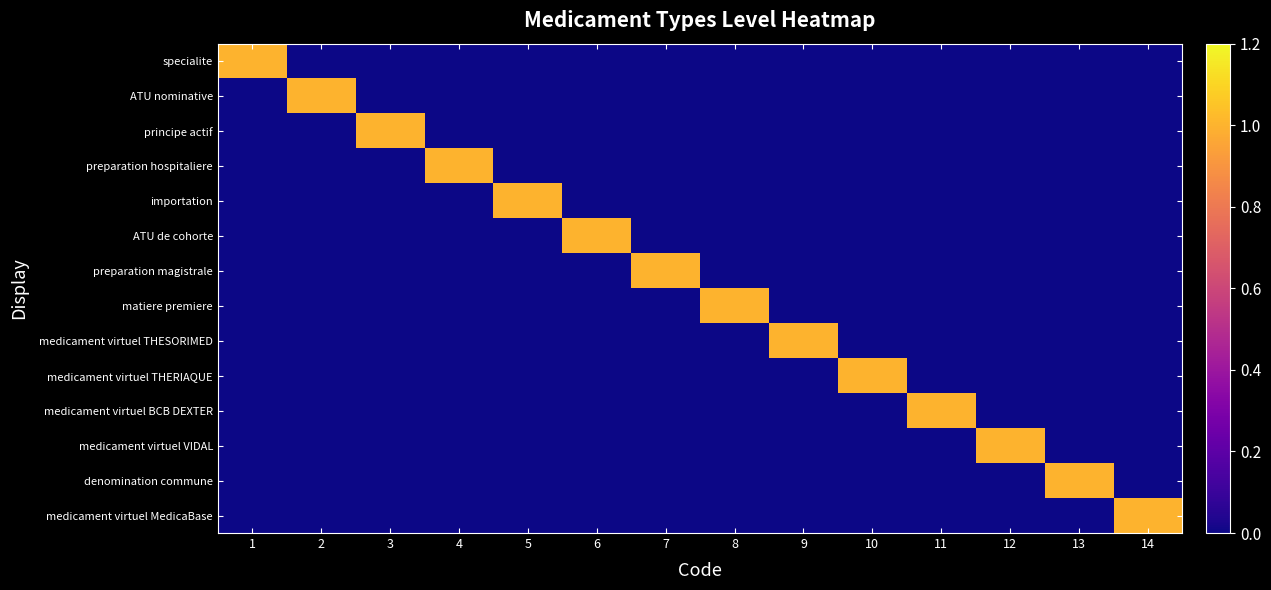

At which category is the sum across all series the highest?

1